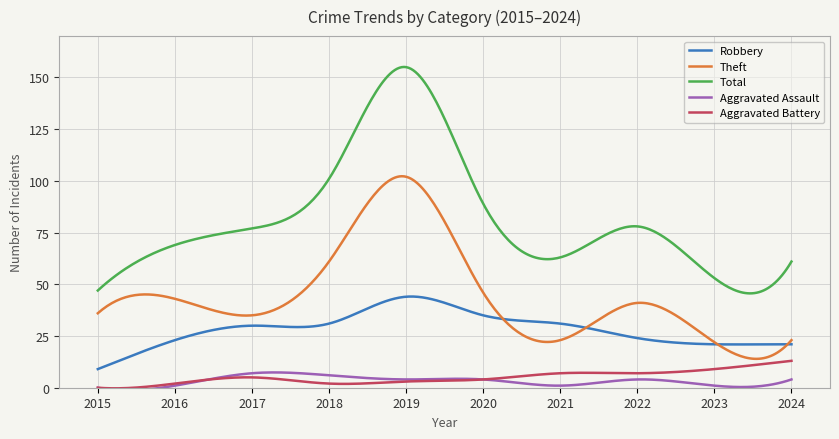

True or false: Theft and Aggravated Assault cross at least once.

False